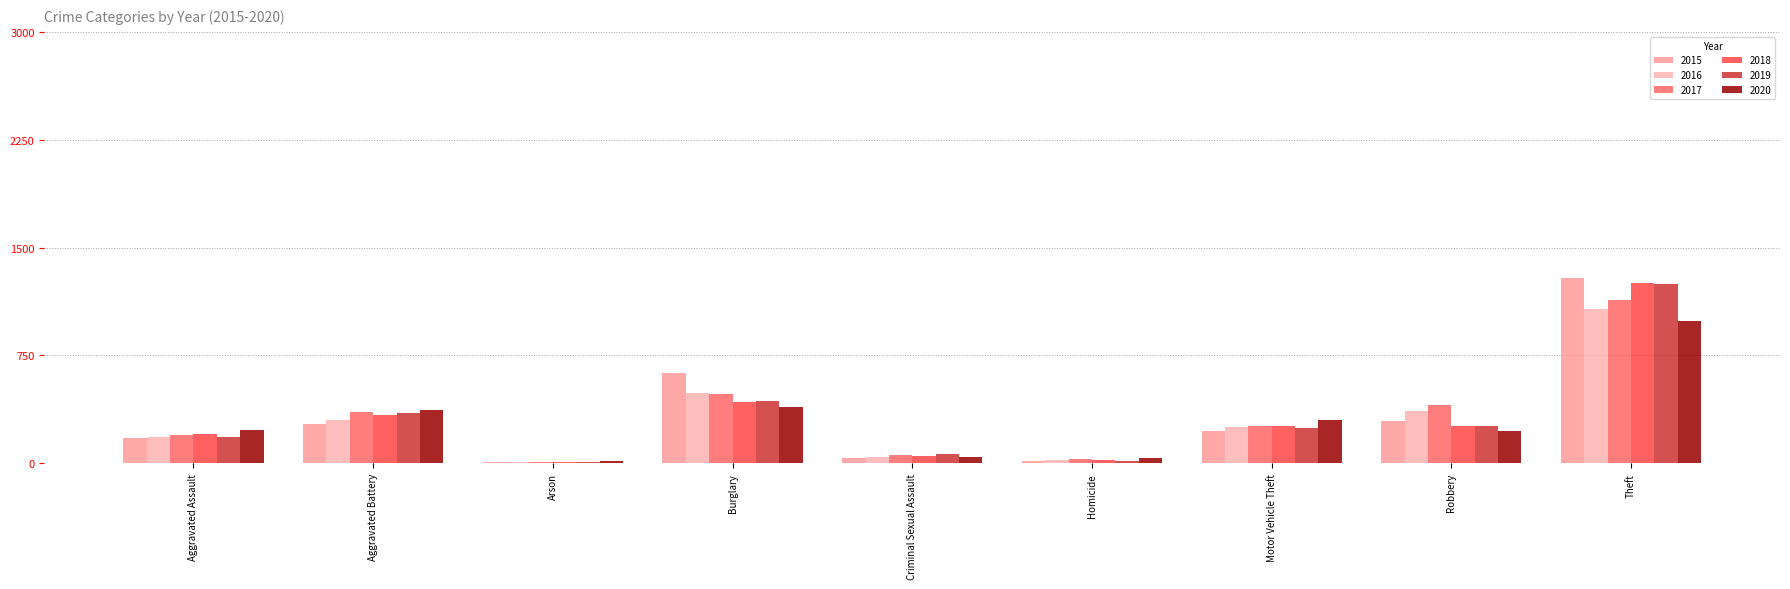

How many groups of bars are there?

9